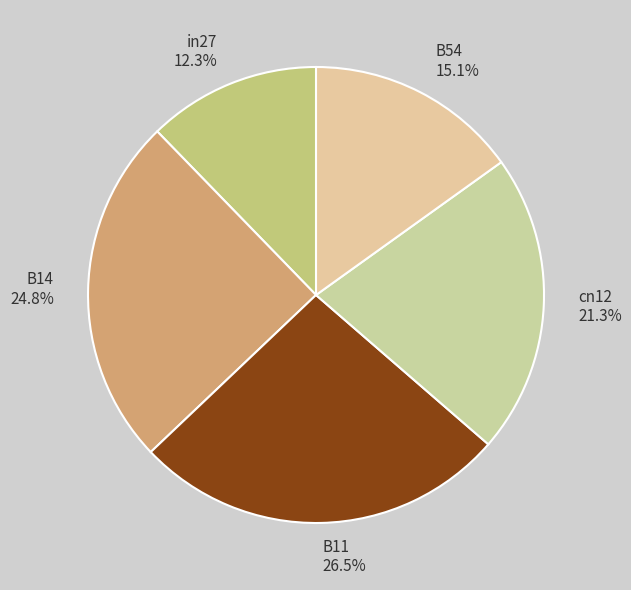

What is the largest slice in the pie chart?

B11